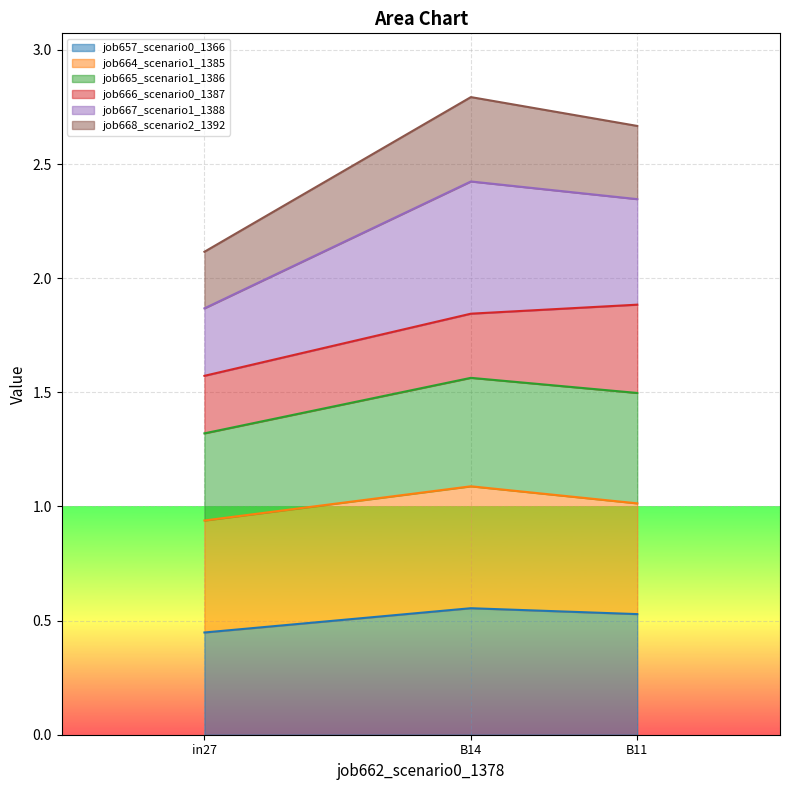

What are all the series names shown in the legend?

job657_scenario0_1366, job664_scenario1_1385, job665_scenario1_1386, job666_scenario0_1387, job667_scenario1_1388, job668_scenario2_1392